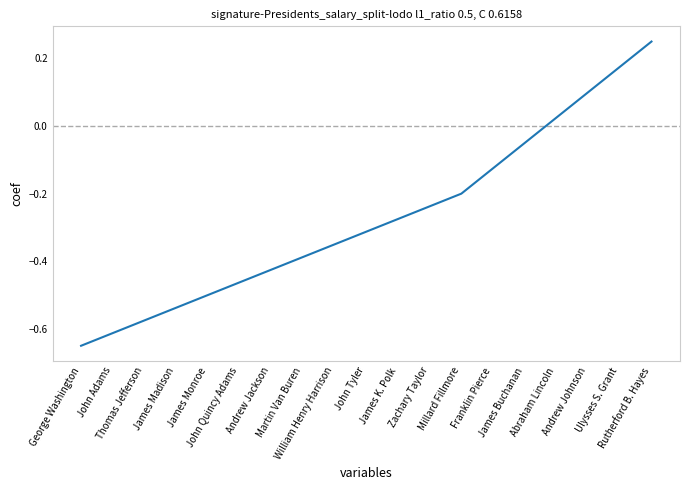

Does the chart display data point markers on the line(s)?

No